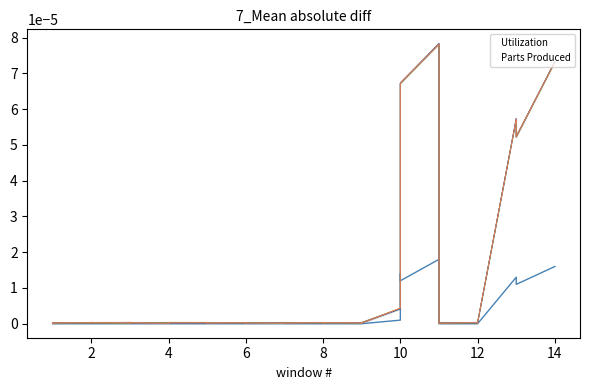

Which series has the largest total across all categories?

Utilization